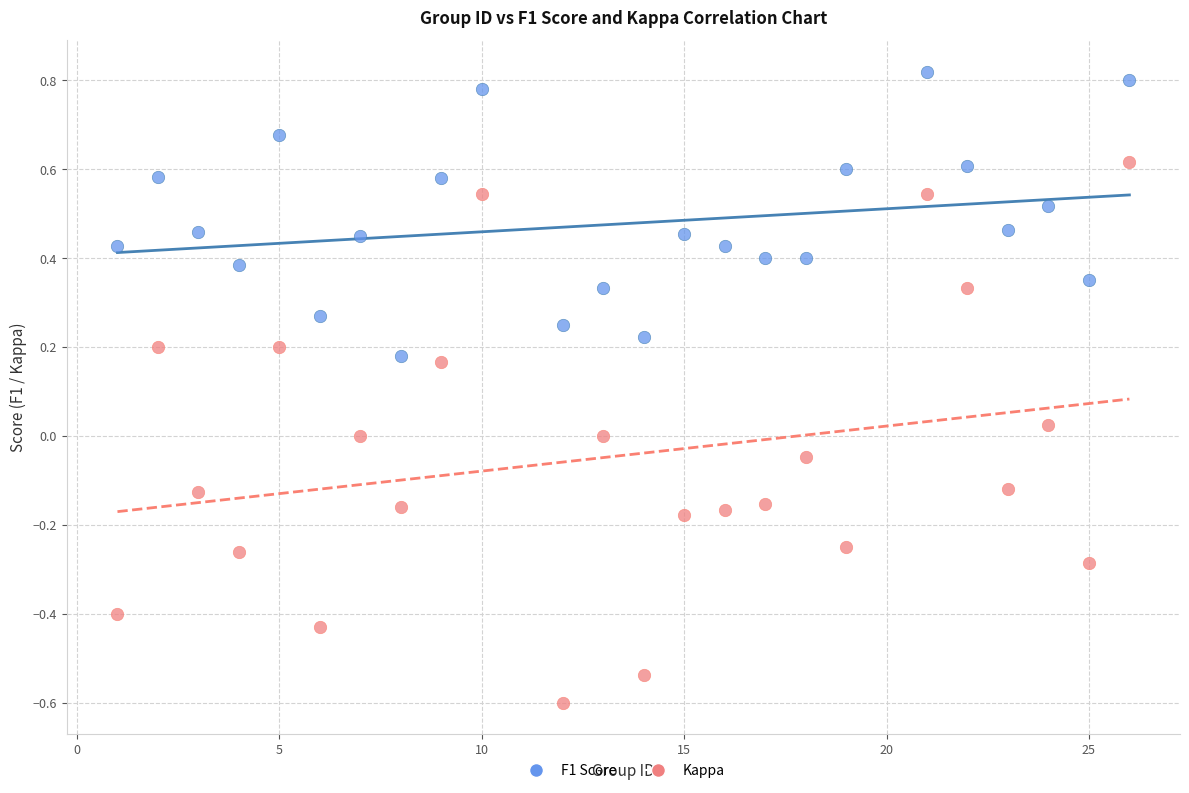

Across all data points, what is the range of X values (max minus min)?

25.0